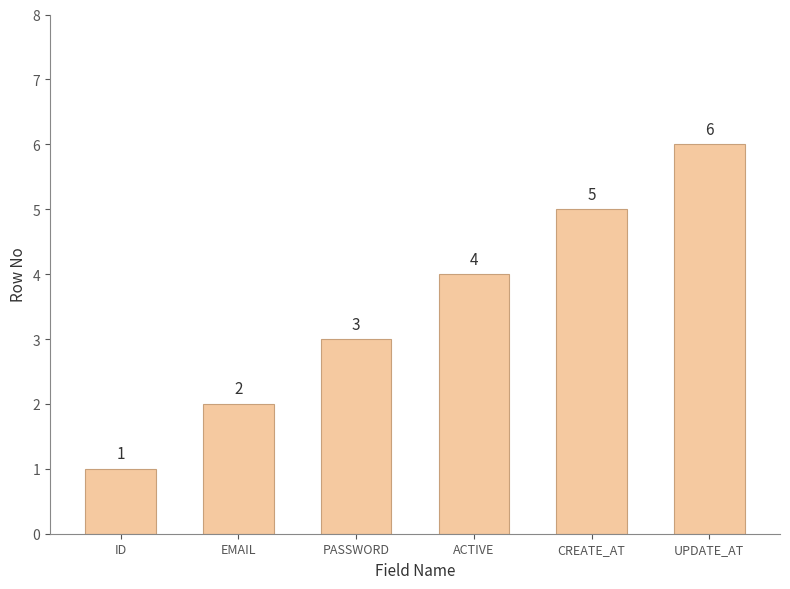

How many values are between 2 and 5?

4